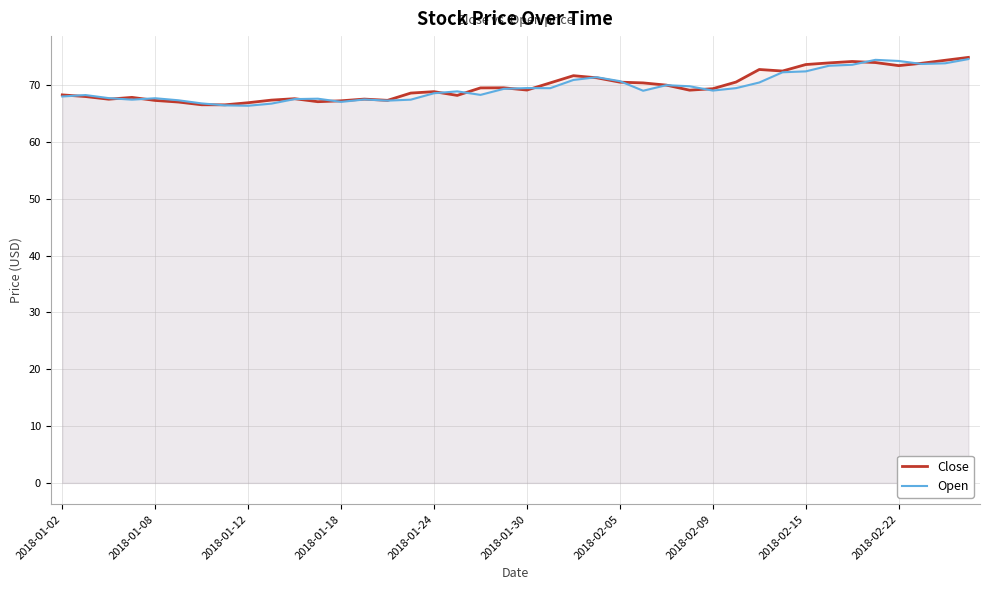

How many lines are shown in the chart?

2